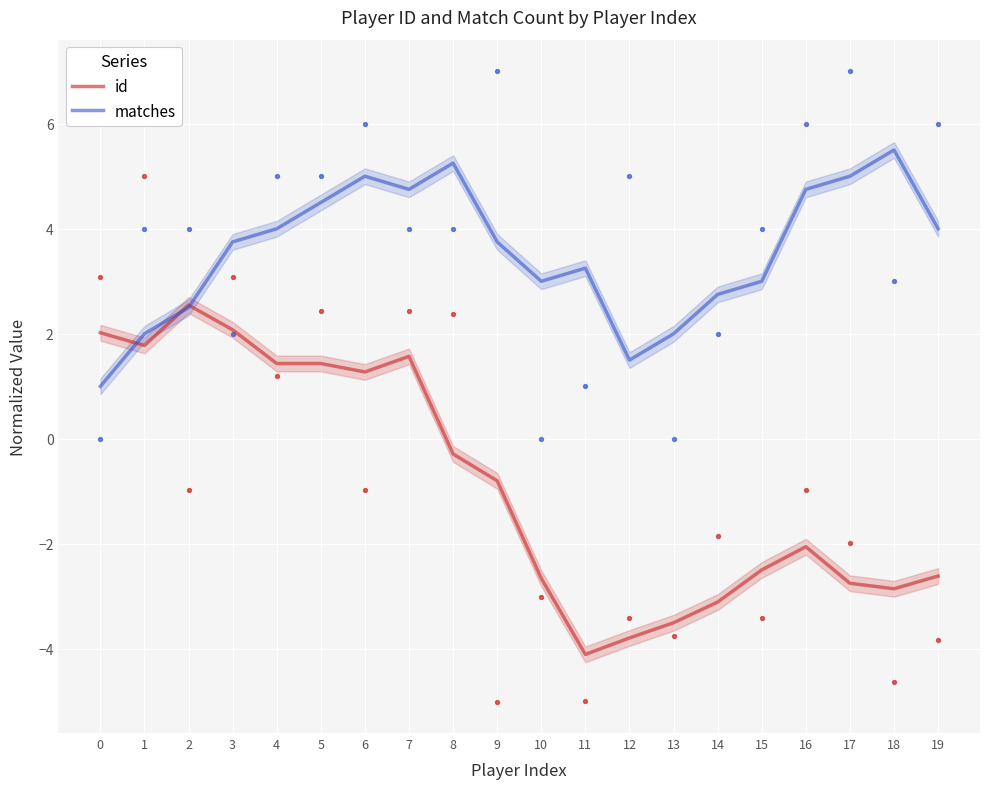

Which series contains the lowest Y value?

id